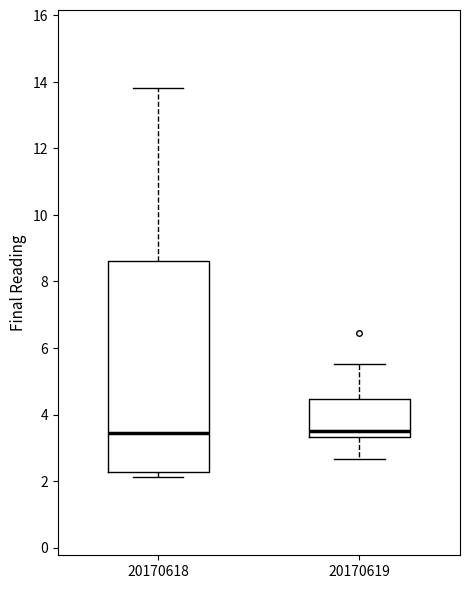

Where is the lower edge of the box at x = 20170619 on the y-axis? The values are not printed on the chart, so give them approximately, as read against the axis.

3.4